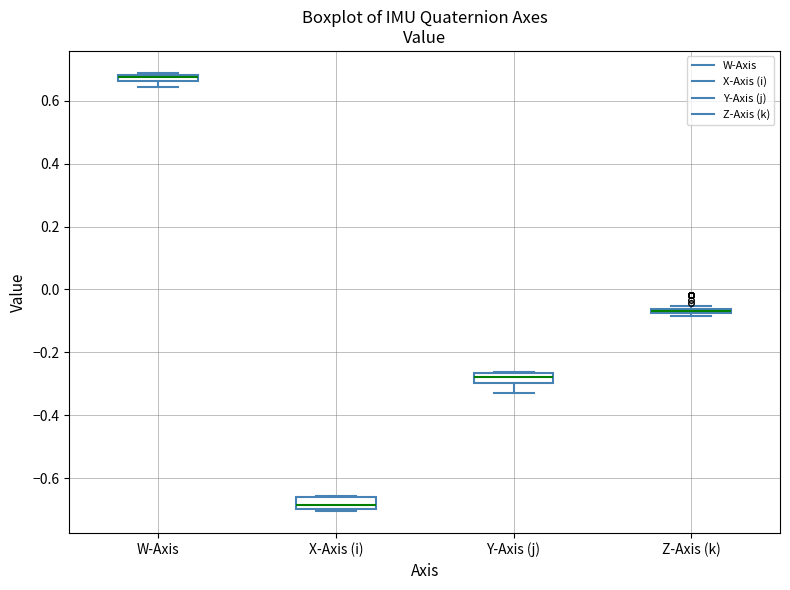

Where is the upper edge of the box for Z-Axis (k) on the y-axis? The values are not printed on the chart, so give them approximately, as read against the axis.

-0.06